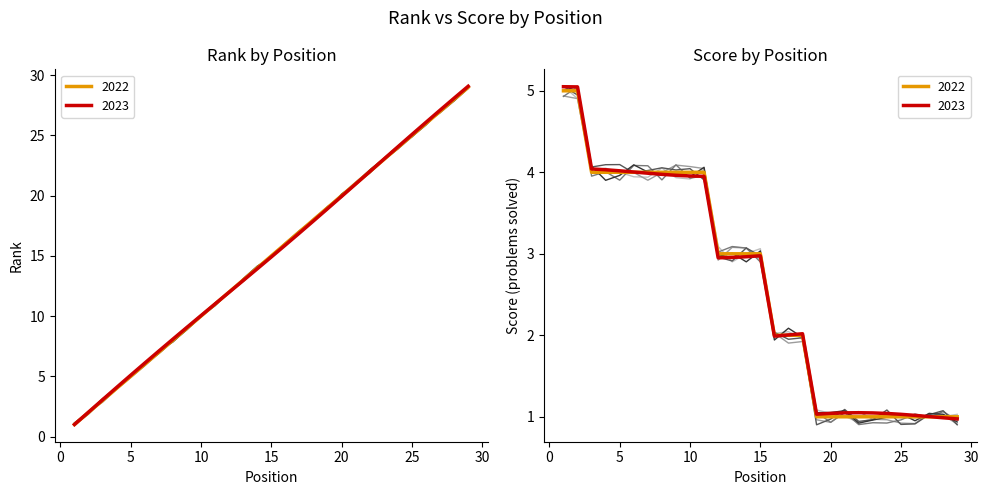

The Rank series shows 27 at 27. True or false?

True